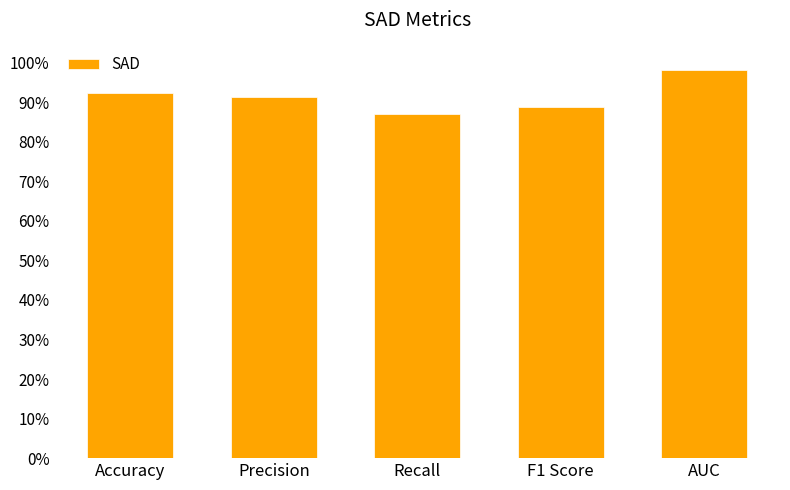

At which category does the chart reach its minimum across all series?

Recall